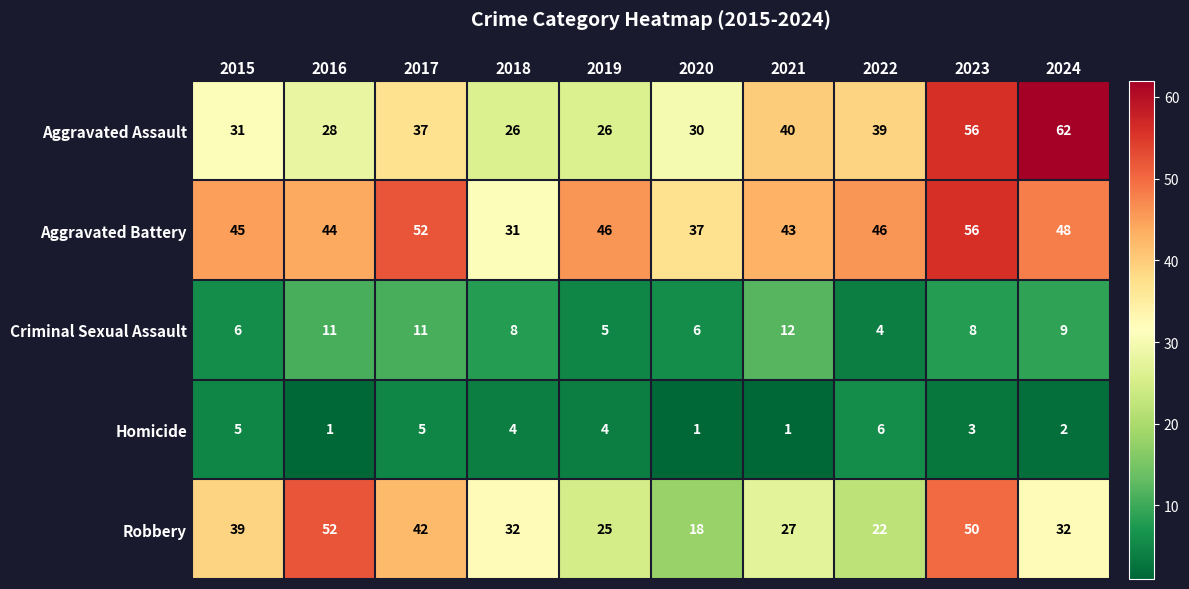

Which series has the largest total across all categories?

Aggravated Battery